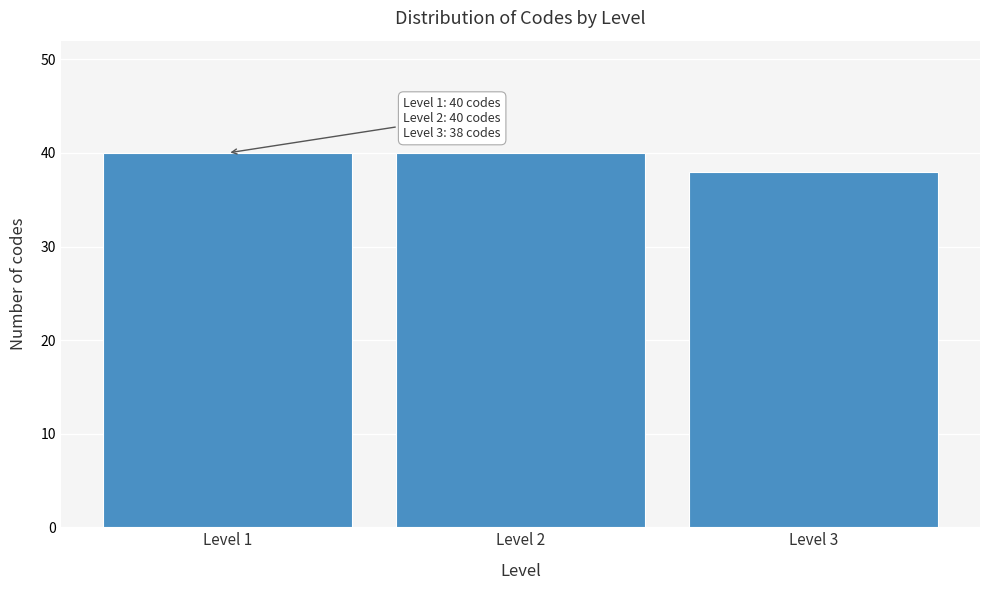

Reading right to left, extract all data points from this chart.

Level 3=38	Level 2=40	Level 1=40